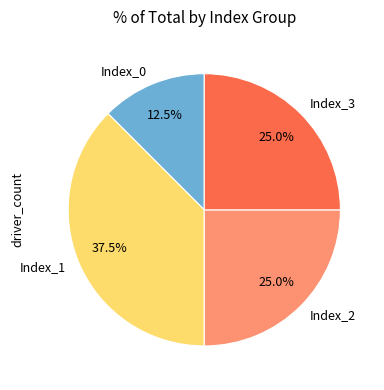

What is the total percentage of Index_3 and Index_1?

62.5%